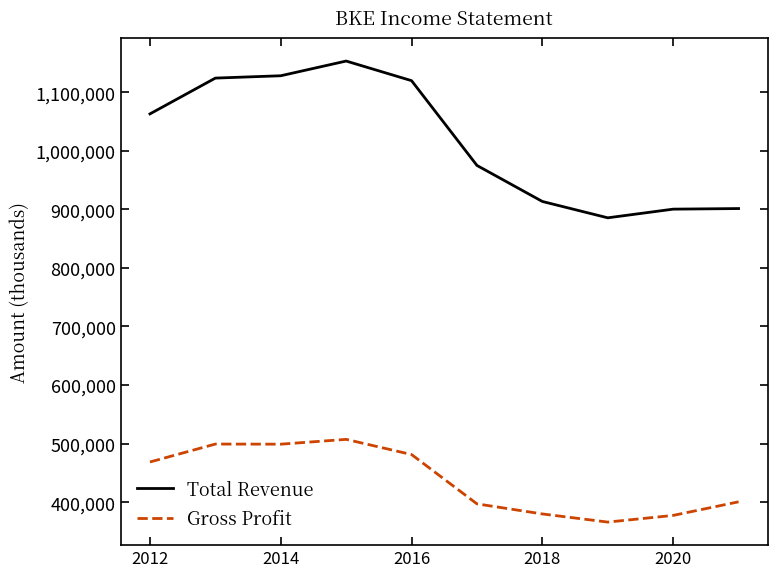

Which series has the largest range (max minus min)?

Total Revenue